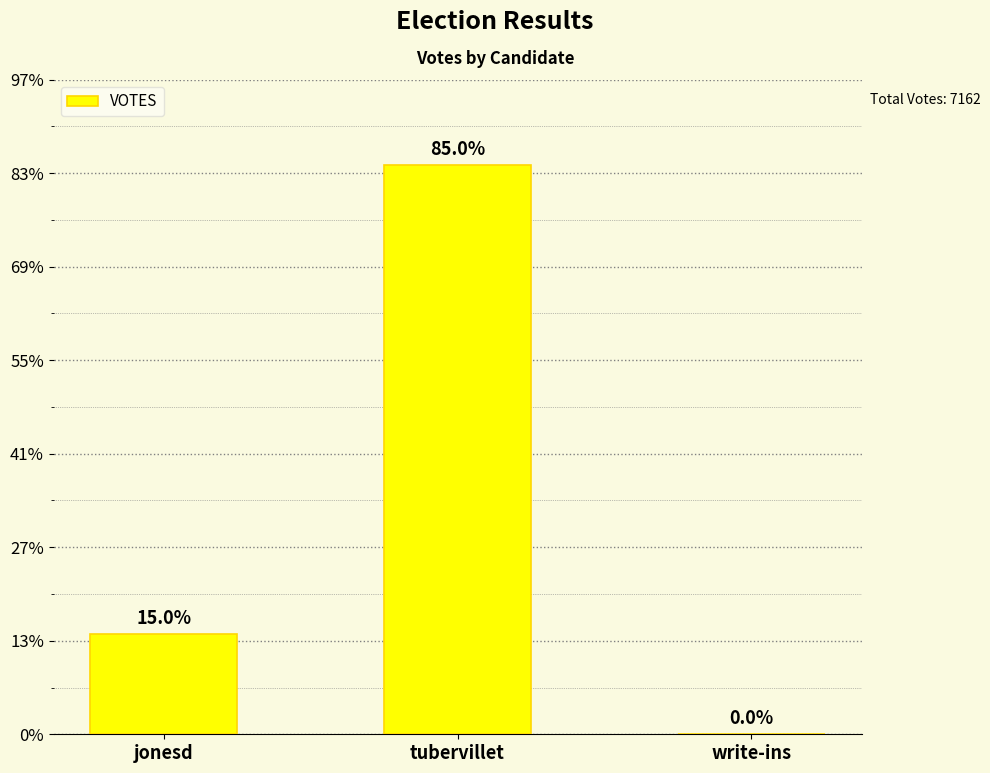

At which label does the data first exceed 1071?

tubervillet